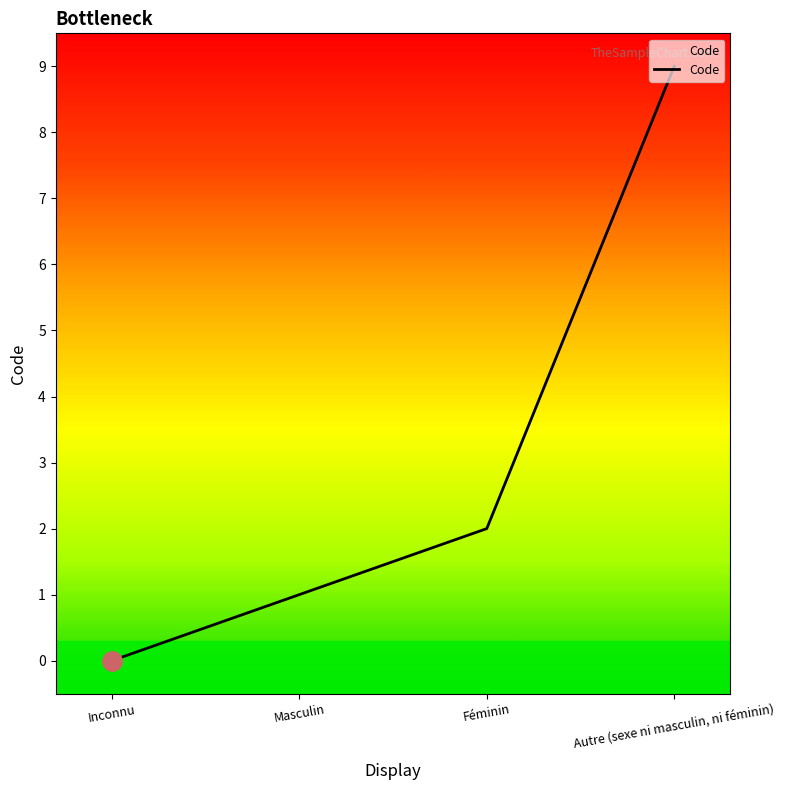

The value at Autre (sexe ni masculin, ni féminin) is 4. True or false?

False